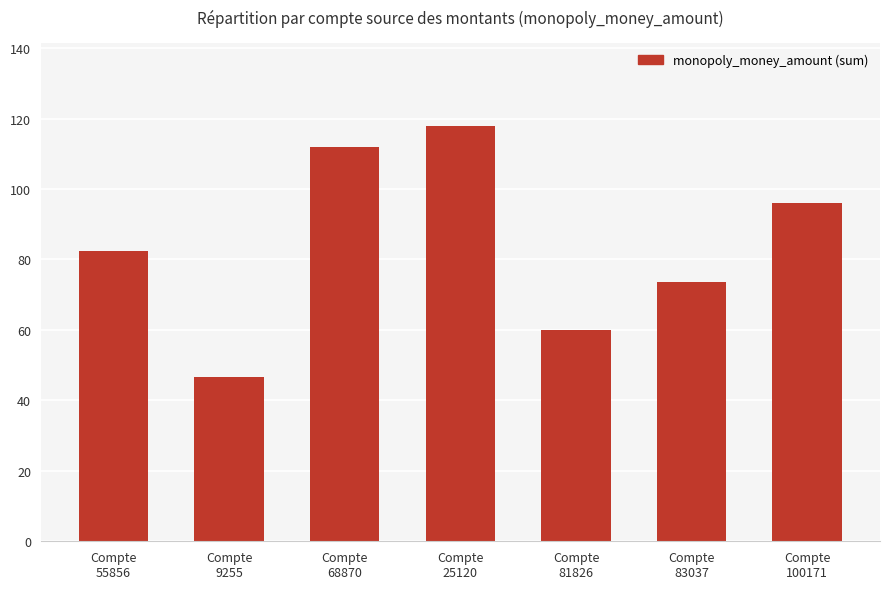

Reading left to right, what are all the values shown in this chart?

82.5	46.5	112.0	118.0	60.0	73.5	96.0